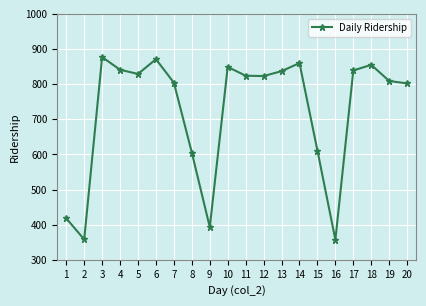

True or false: the data has more than 1 interior local peaks.

True